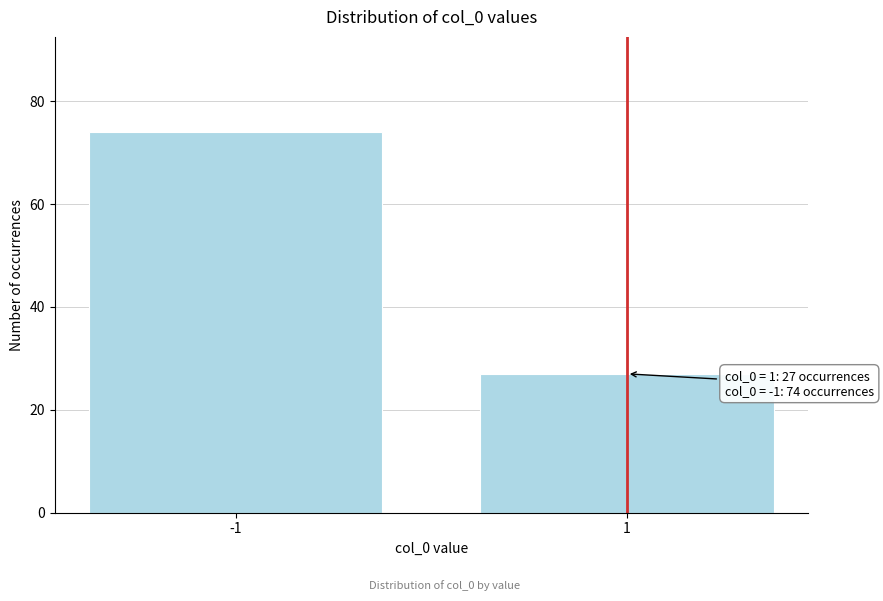

Reading left to right, extract all data points from this chart.

-1=74	1=27